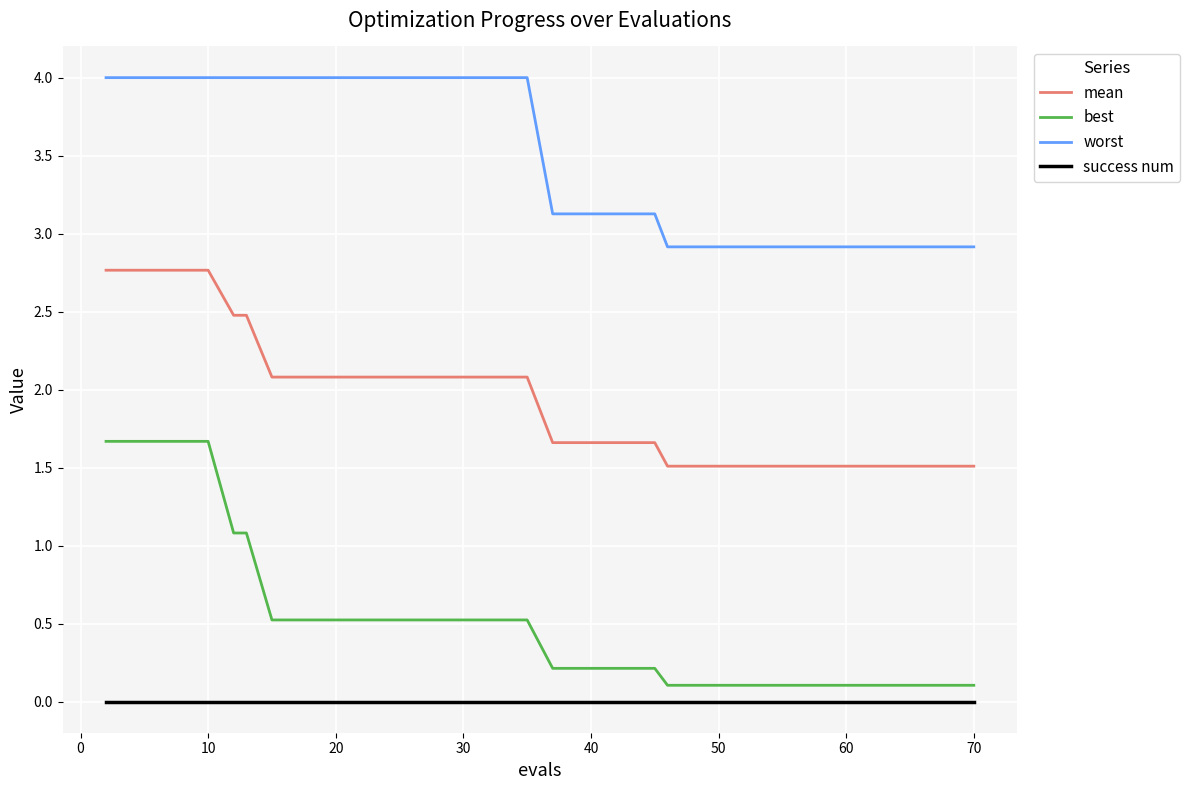

Which series has the largest range (max minus min)?

best